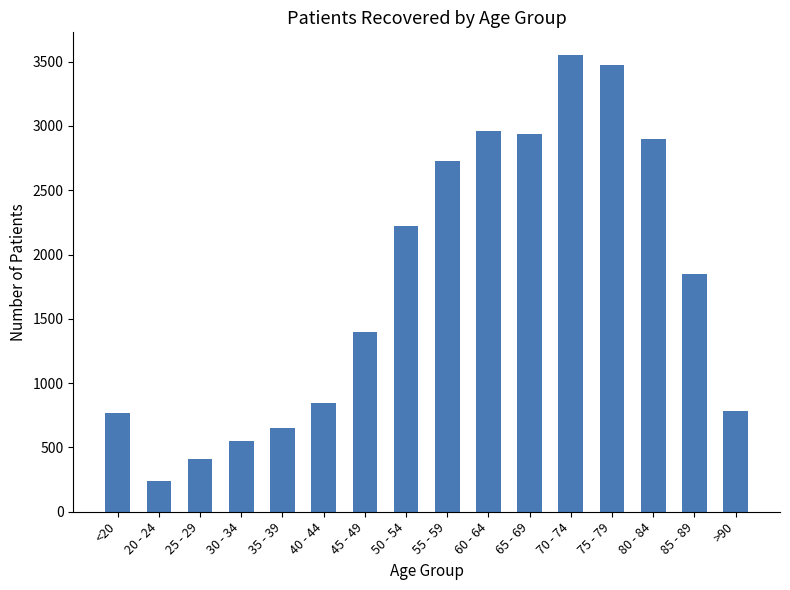

What position from the left is 70 - 74?

12